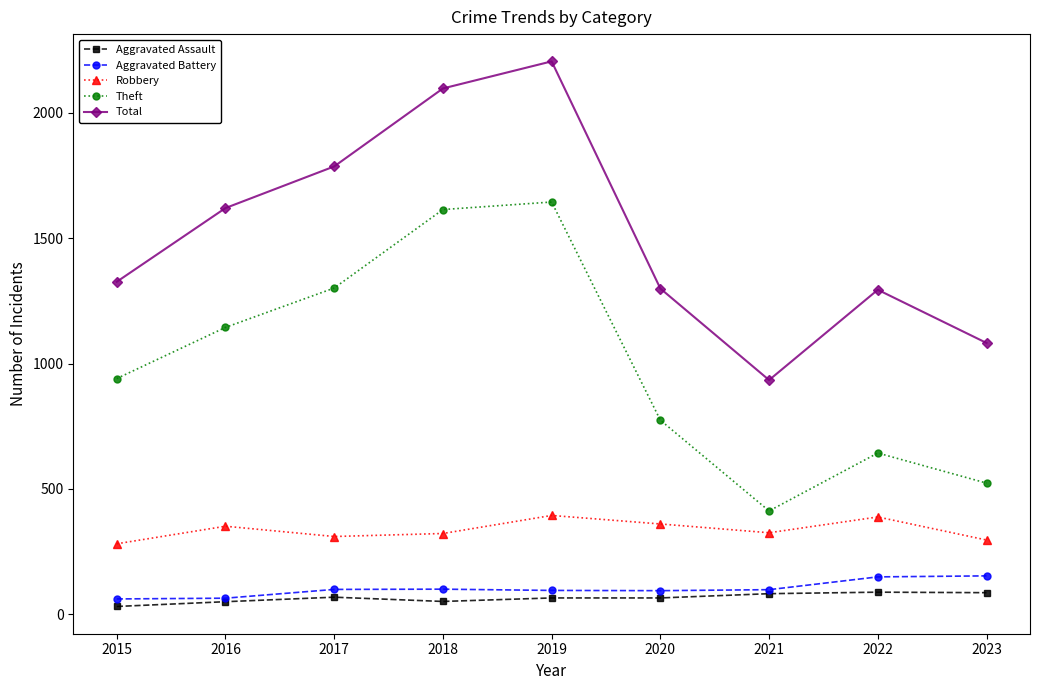

How many interior local valleys does the Robbery series have?

2